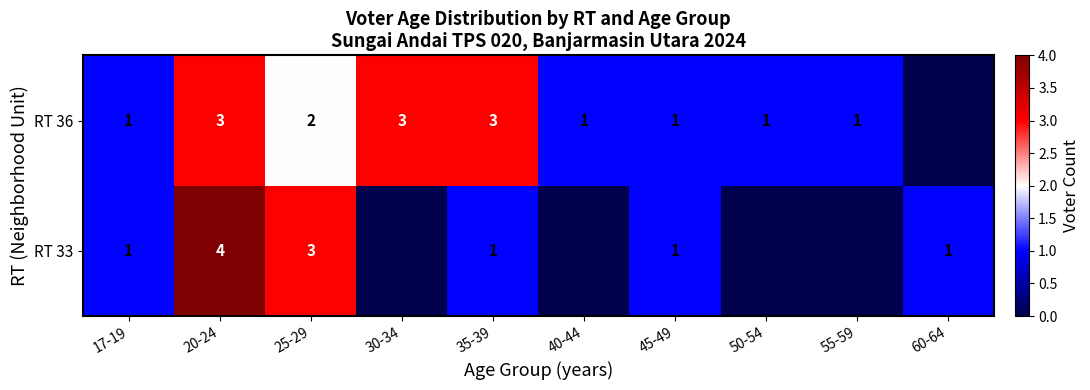

What is the sum of the RT 36 values at 20-24 and 25-29?

5